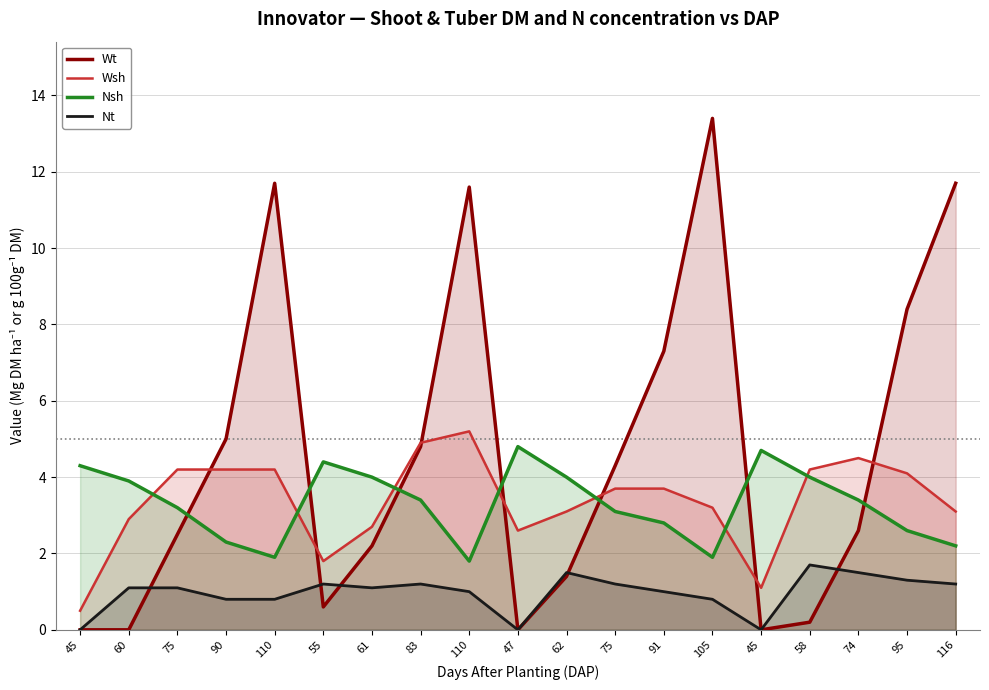

How many positive values does the Wt series have?

15